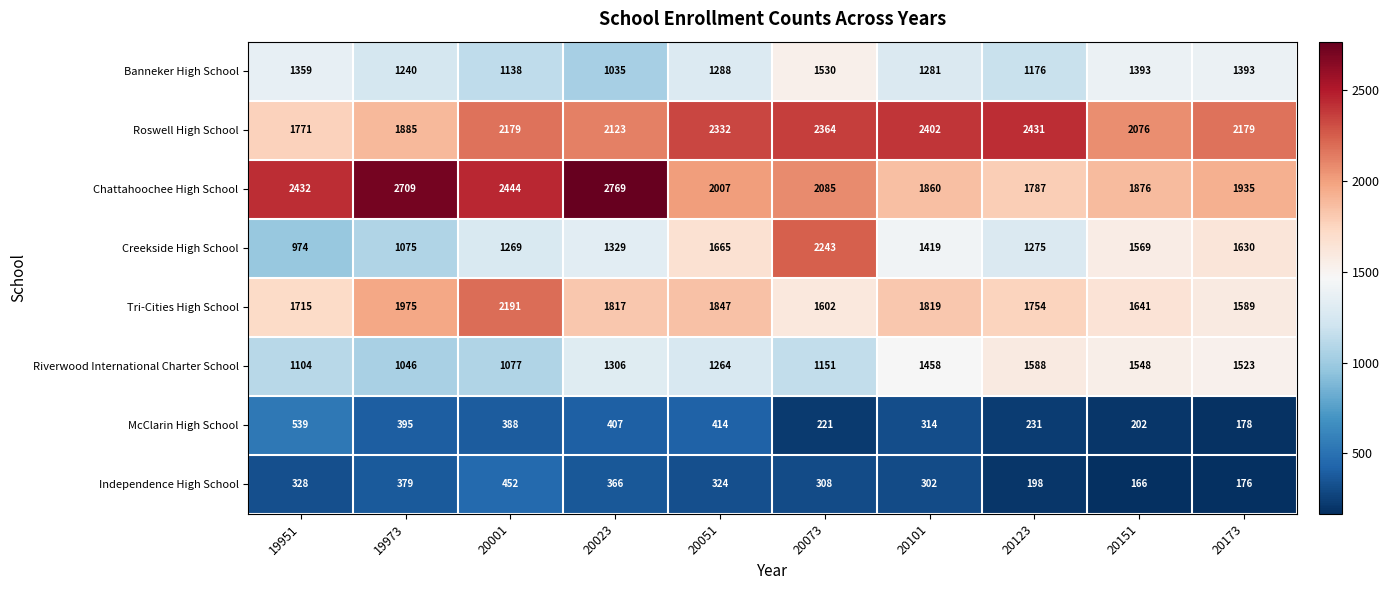

What is the maximum value shown in the chart?

2769